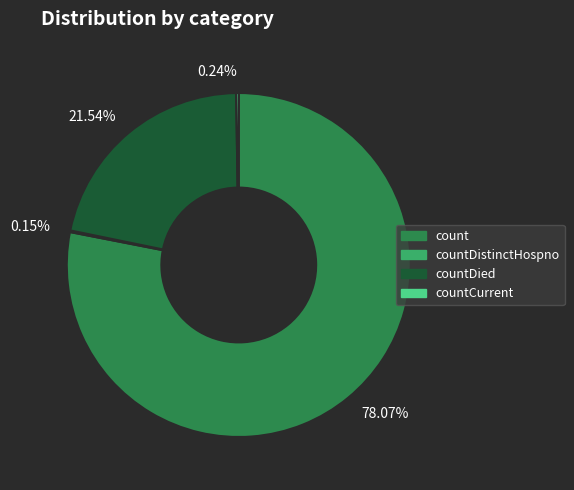

Which slice is the largest?

count